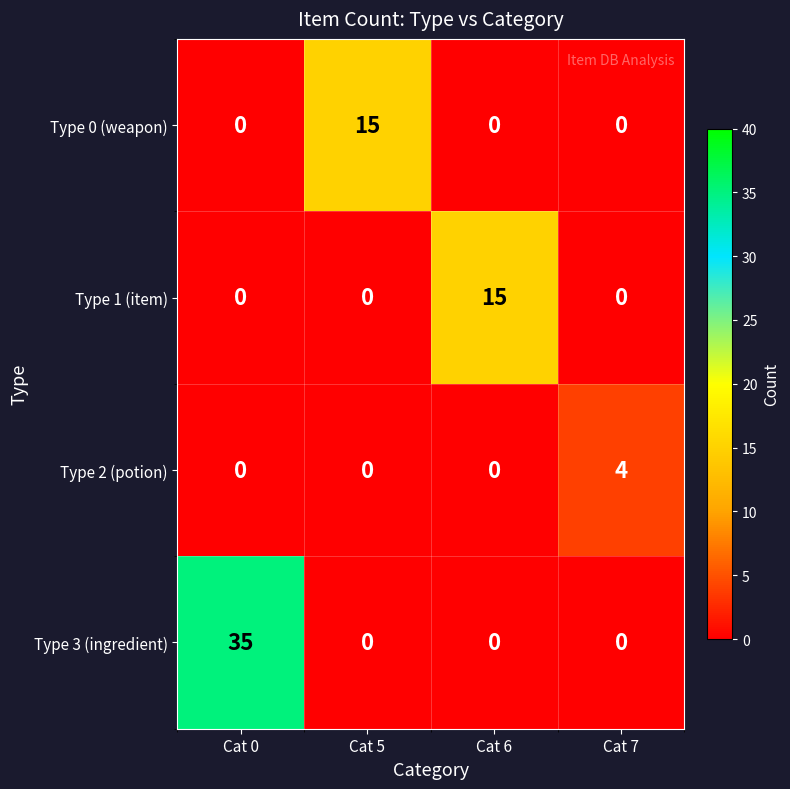

True or false: Type 0 (weapon) has a value of 0 at Cat 6.

True